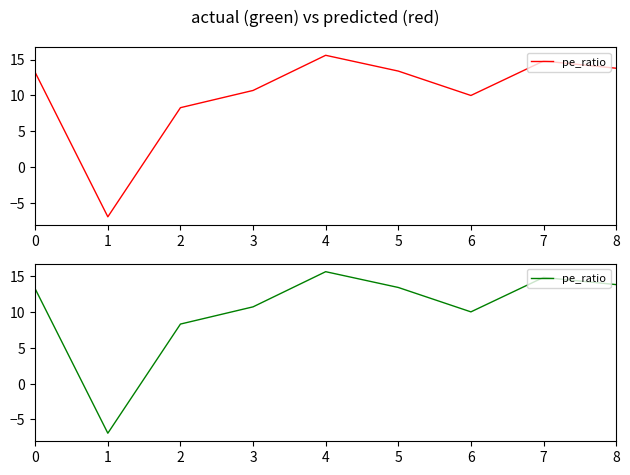

Reading left to right, transcribe all the data shown in this chart.

0=13.2	1=-6.9	2=8.3	3=10.7	4=15.6	5=13.4	6=10.0	7=14.8	8=13.8